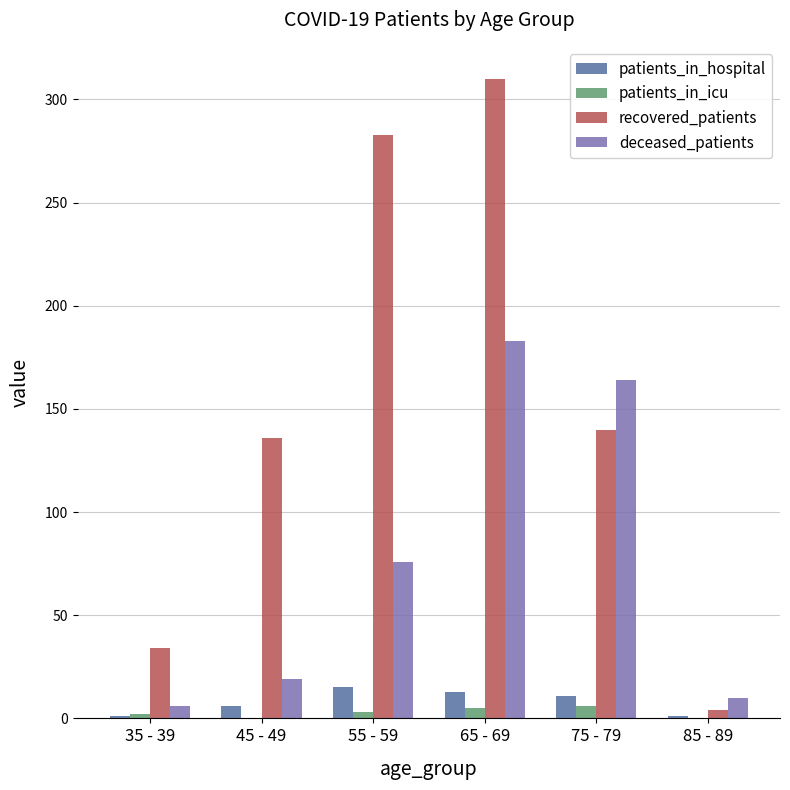

True or false: recovered_patients has a value of 140 at 75 - 79.

True